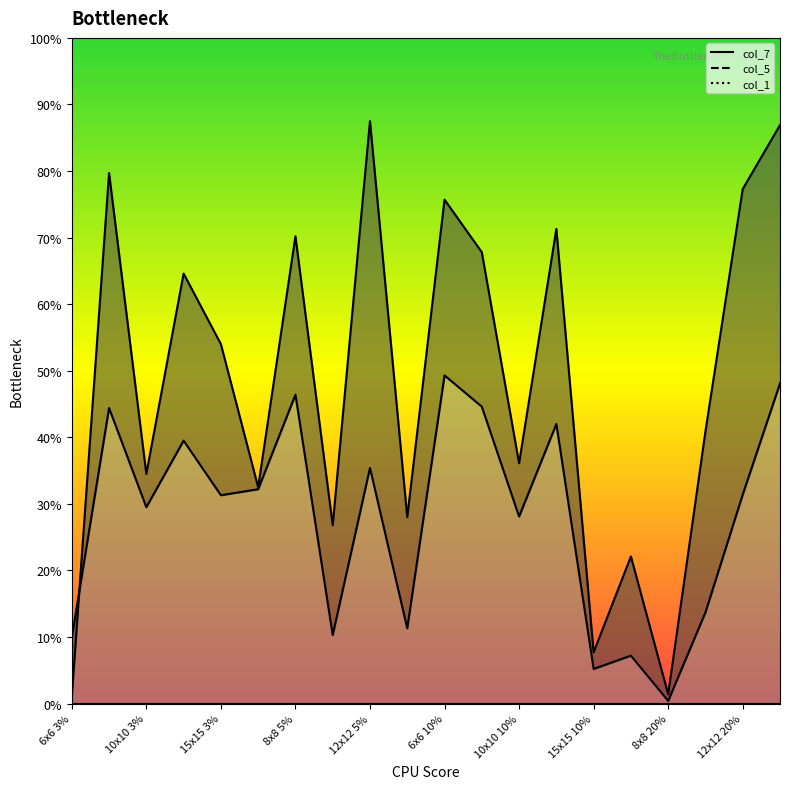

List the labels in order of col_7 value, smallest first.

6x6 3%, 8x8 20%, 15x15 10%, 6x6 20%, 10x10 5%, 15x15 5%, 6x6 5%, 10x10 3%, 10x10 10%, 10x10 20%, 15x15 3%, 12x12 3%, 8x8 10%, 8x8 5%, 12x12 10%, 6x6 10%, 12x12 20%, 8x8 3%, 15x15 20%, 12x12 5%